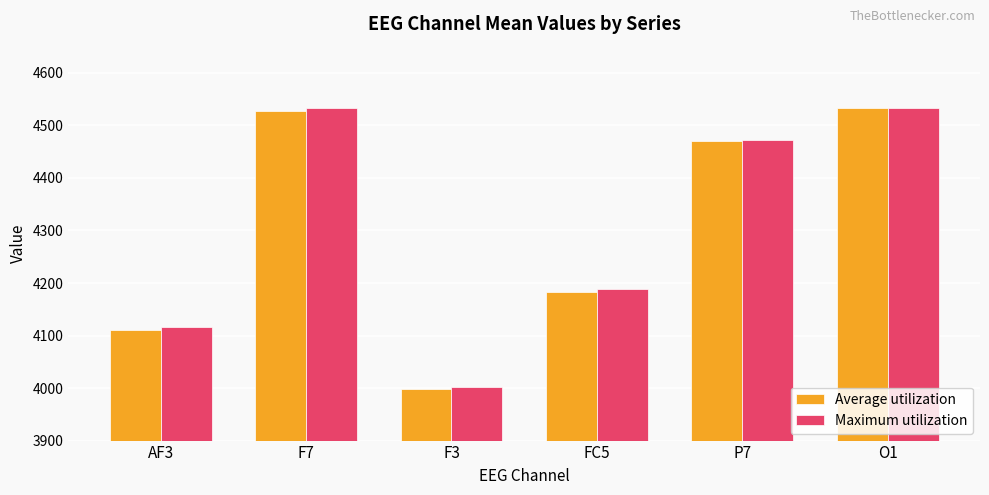

How many values in the Maximum utilization series are below 4472?

3